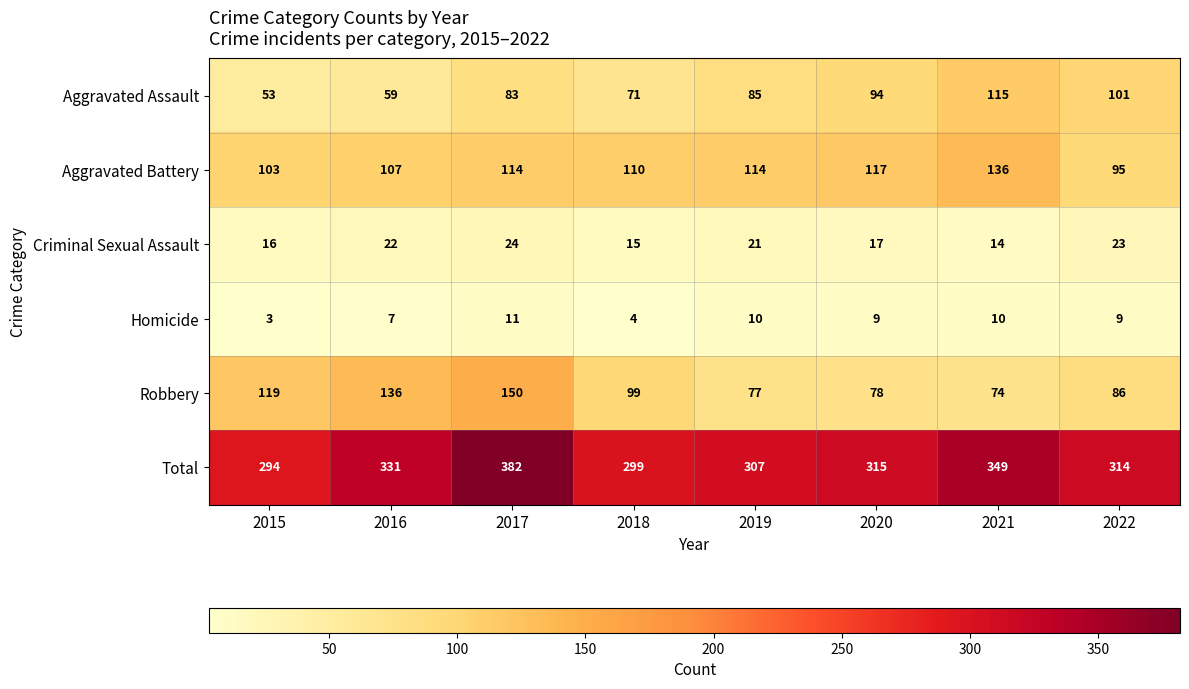

Count the Aggravated Assault values in the range 71 to 101.

5